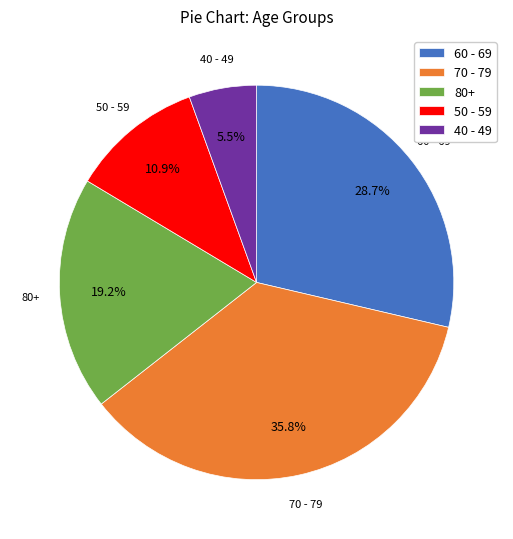

What is the ratio of the value at 80+ to the value at 70 - 79?

0.5